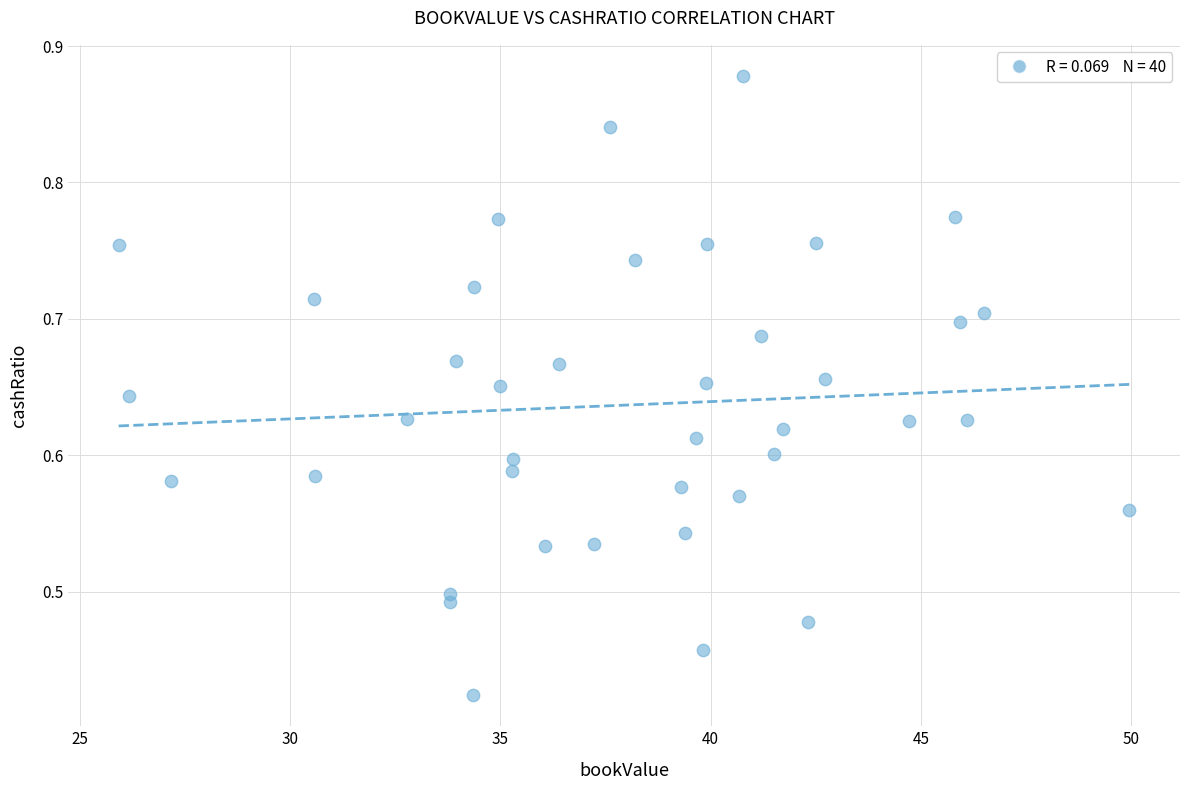

What is the range of X values (max minus min)?

24.0